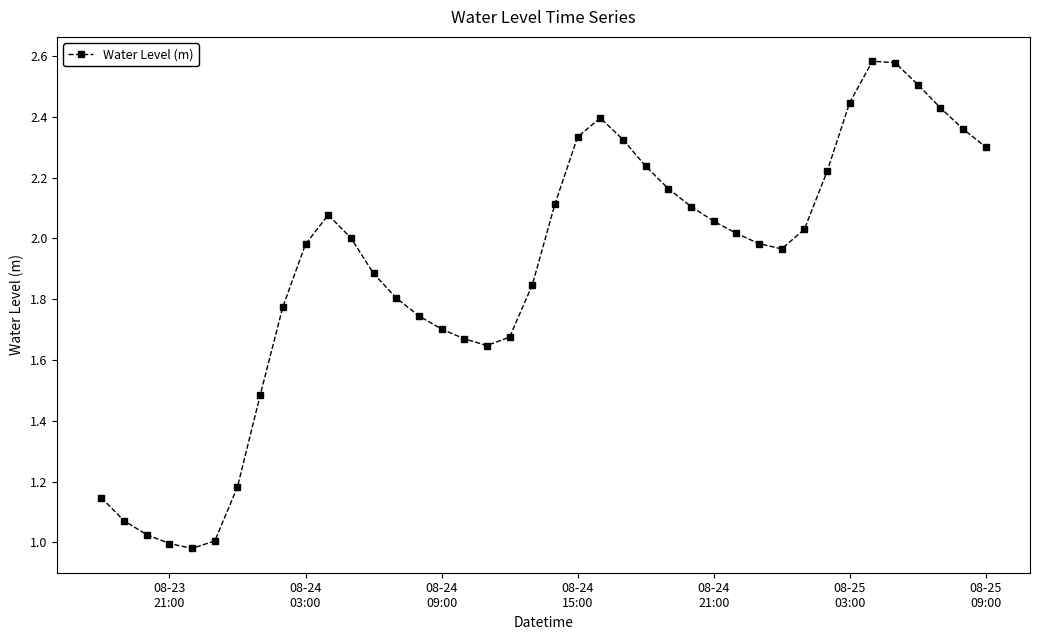

What is the sum of all values?

75.8